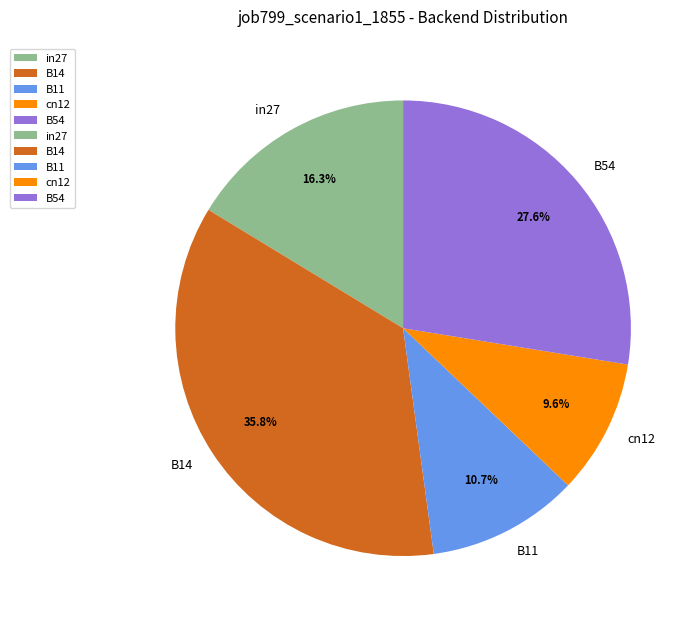

What portion of the pie excludes in27?

83.7%